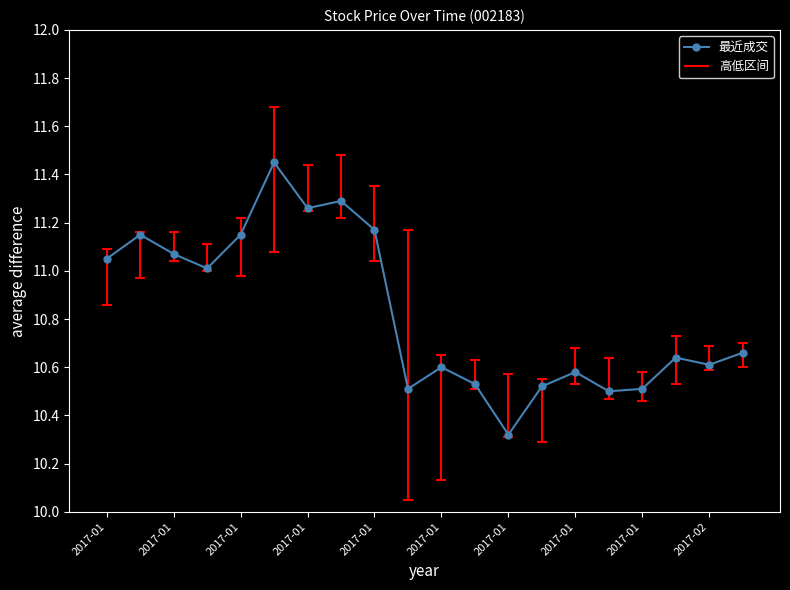

Where is the first local minimum?

2017-01